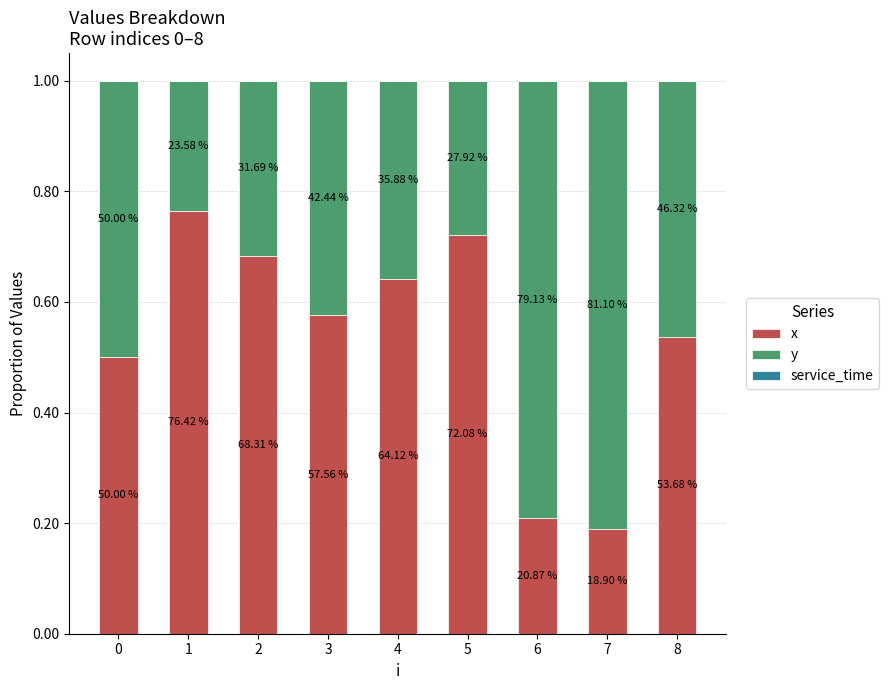

Are the bars horizontal?

No